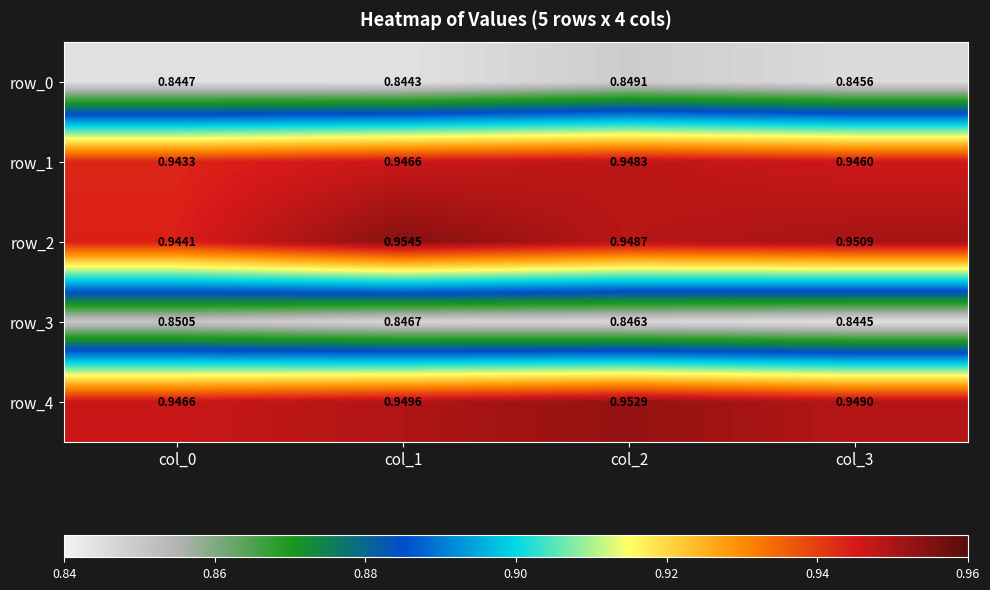

Is the value of row_2 at col_2 greater than the value of row_1 at col_1?

Yes